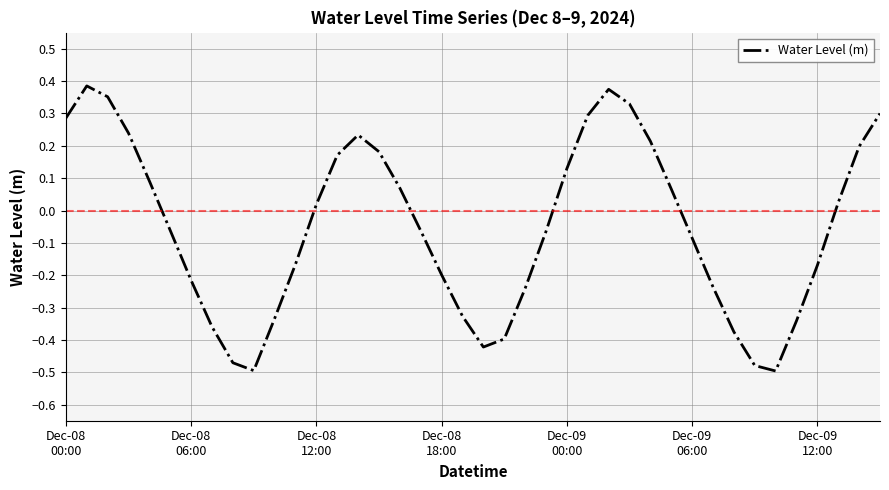

Is this an area chart (filled region under the line)?

No